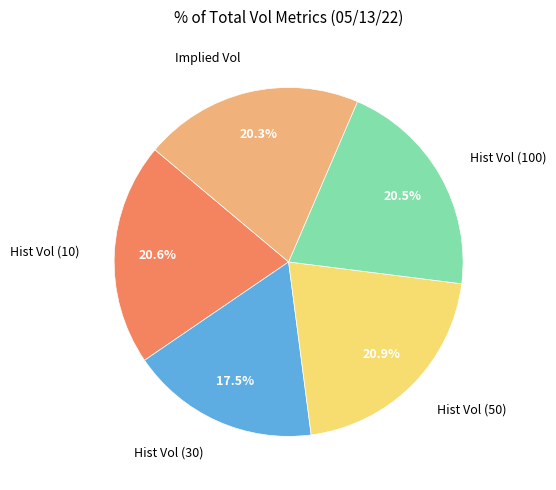

Is there any slice that represents more than half of the pie?

No